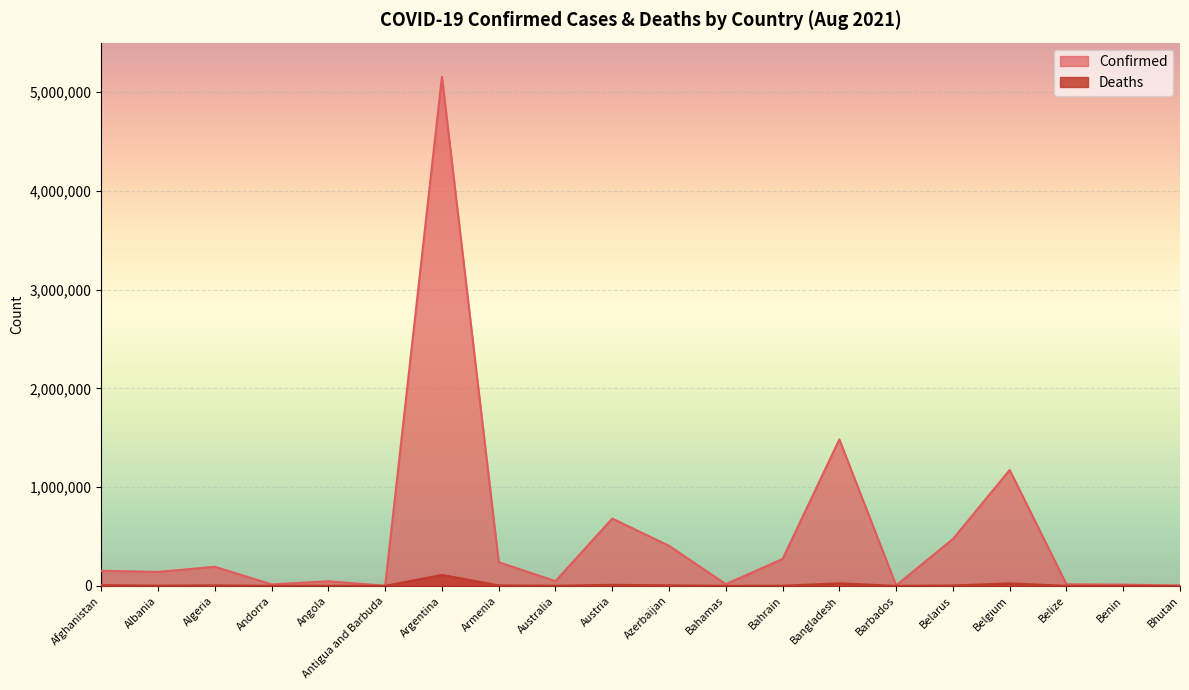

Read the Confirmed value at Albania, to the nearest 50.

141350